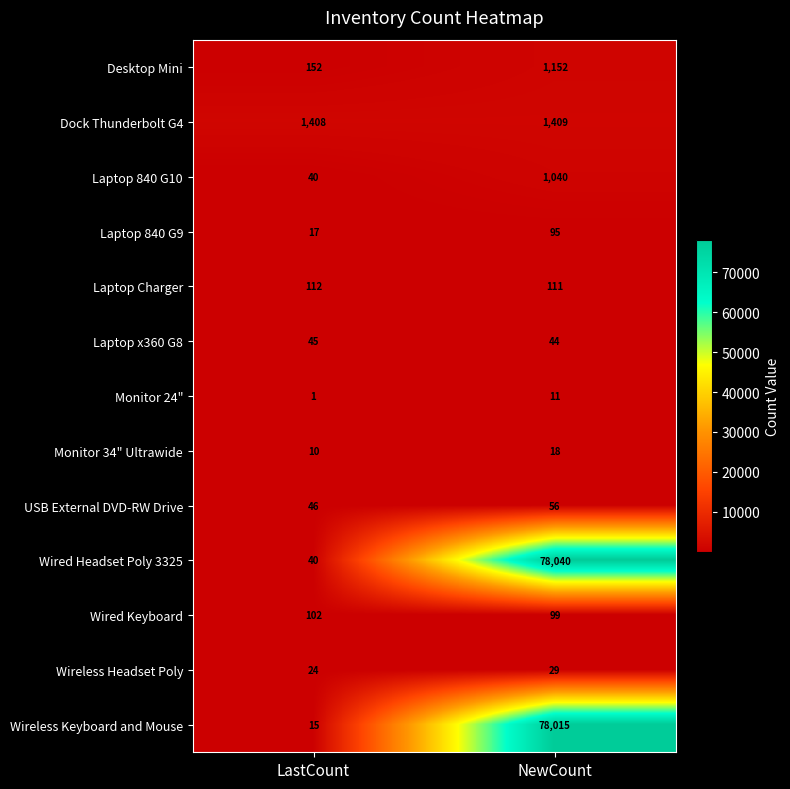

At NewCount, list the series in order from largest to smallest.

Wired Headset Poly 3325, Wireless Keyboard and Mouse, Dock Thunderbolt G4, Desktop Mini, Laptop 840 G10, Laptop Charger, Wired Keyboard, Laptop 840 G9, USB External DVD-RW Drive, Laptop x360 G8, Wireless Headset Poly, Monitor 34" Ultrawide, Monitor 24"